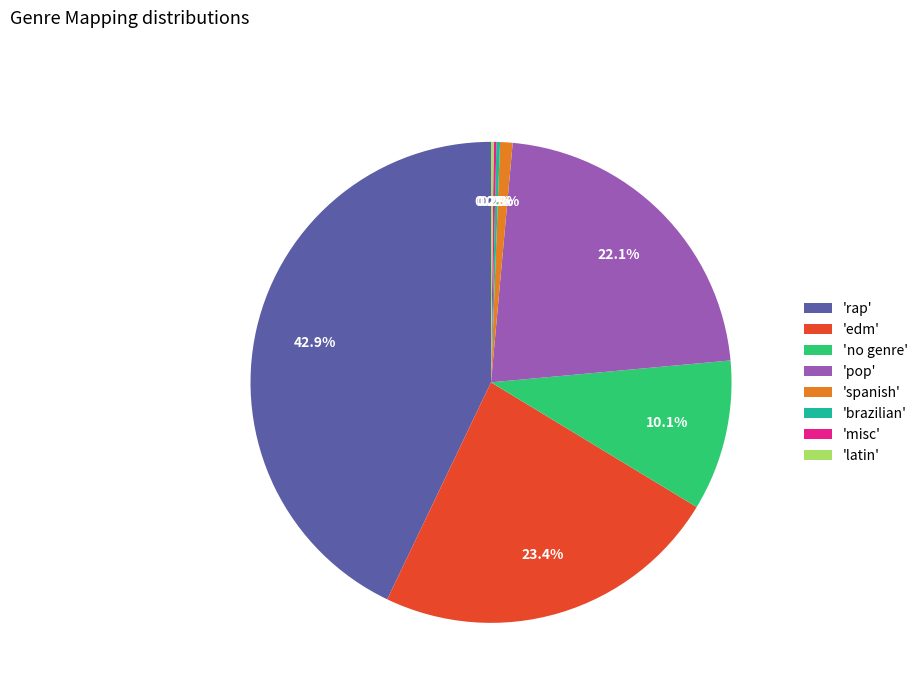

Is 'rap' the majority of the pie?

No